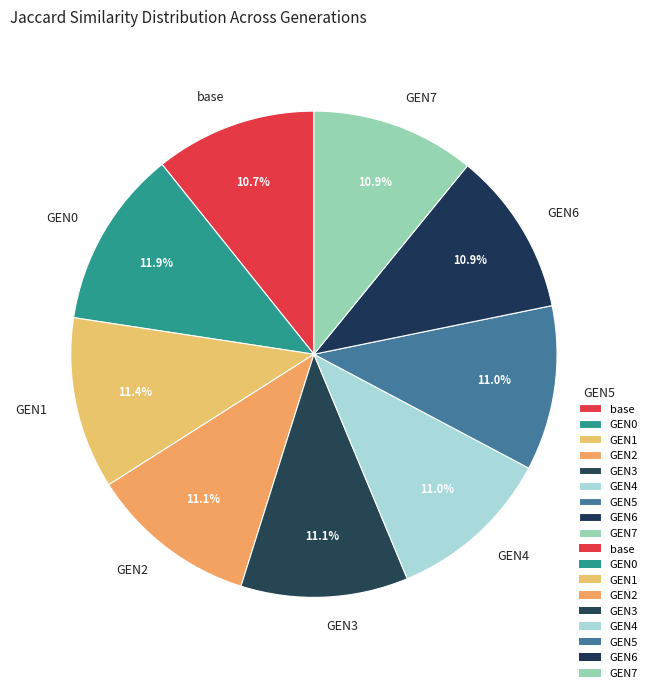

The GEN3 slice represents 11% of the pie. True or false?

True